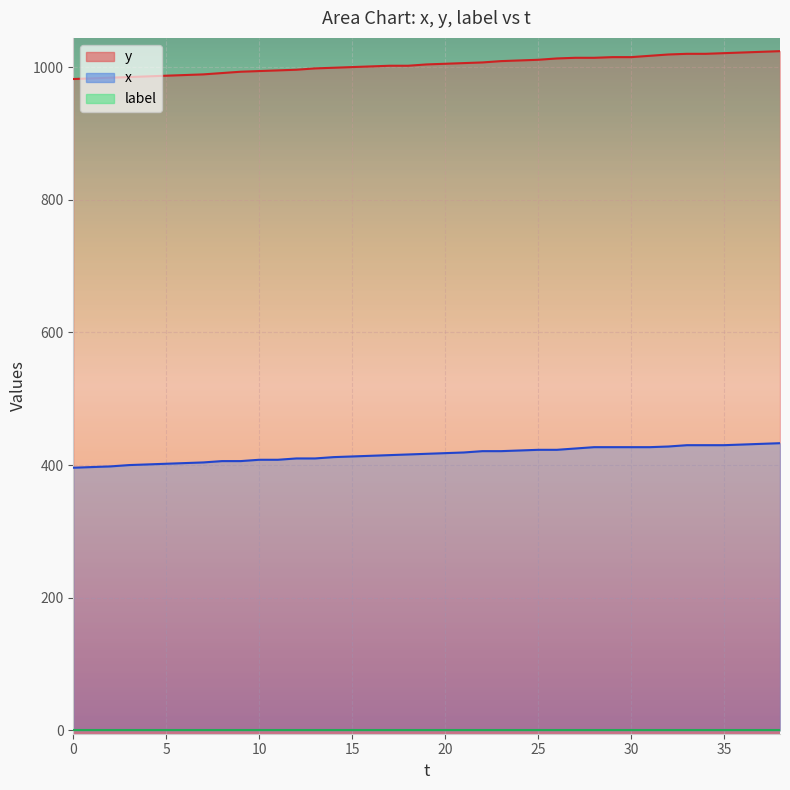

What is the spread (max minus min) of values at 25?

1011